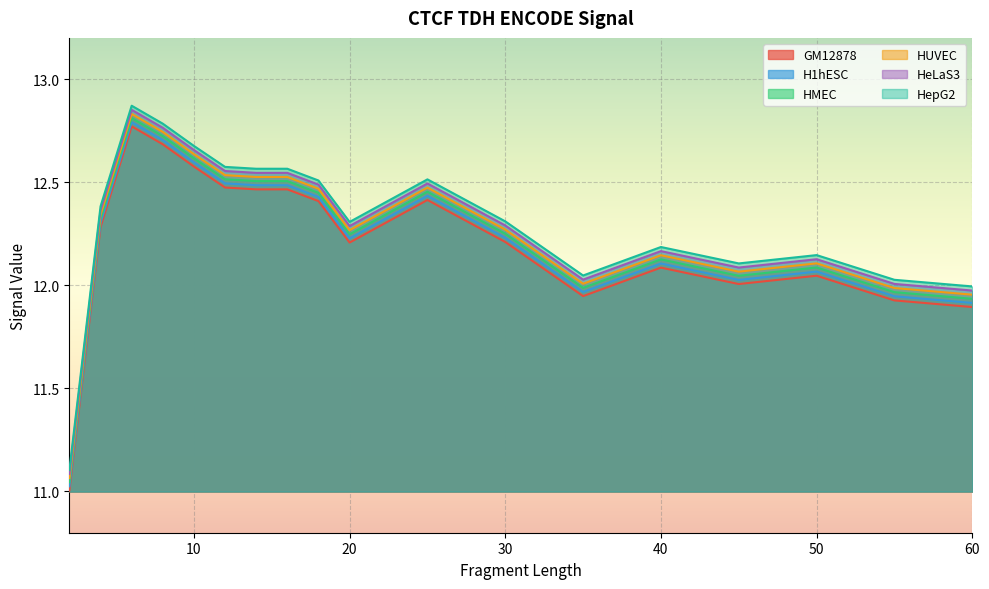

The value of HepG2 at 30 is 12.3. True or false?

True